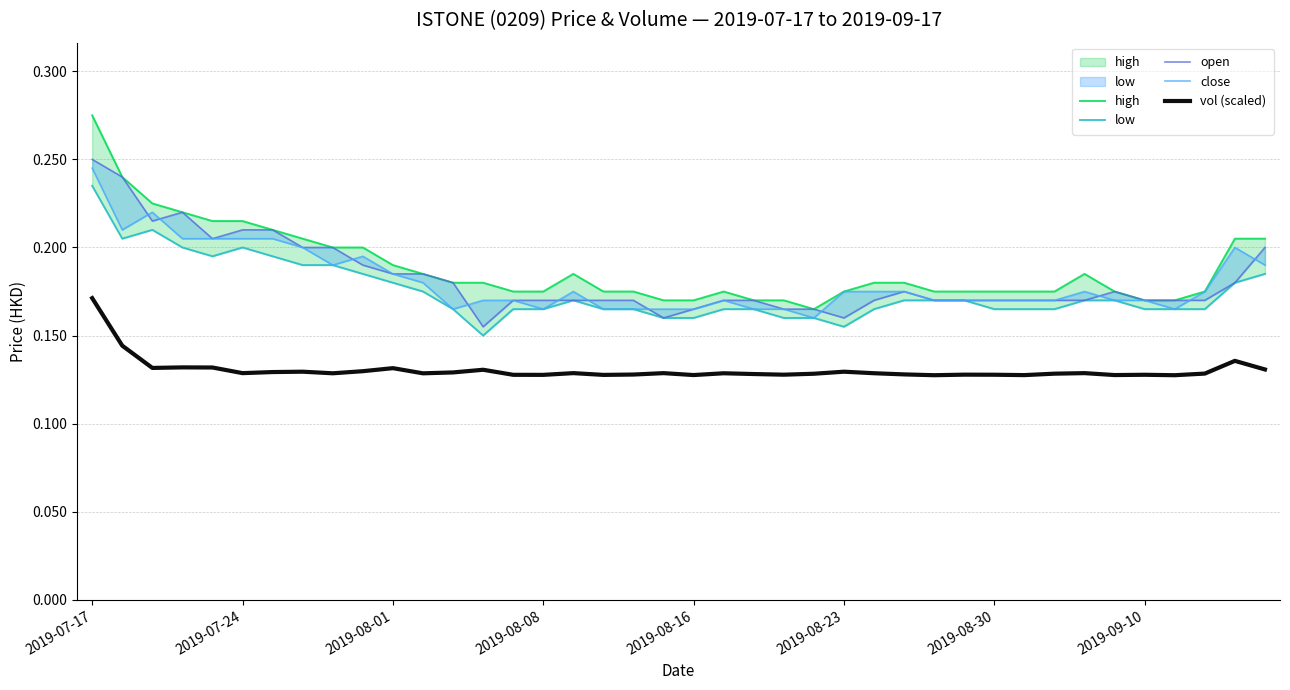

Which series changed the most between 11 and 32?

open